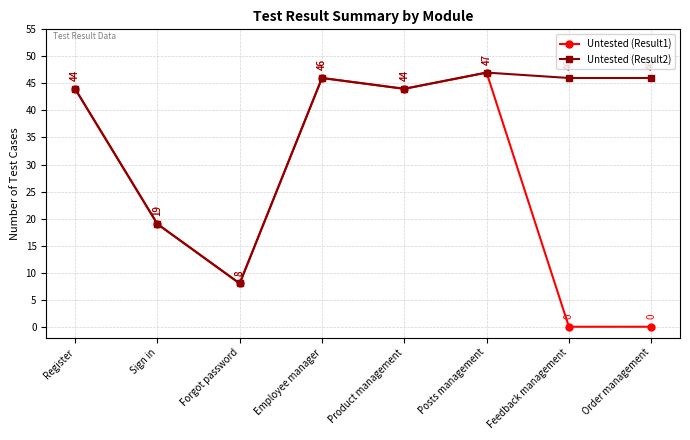

What is the sum of all Untested (Result2) values?

300